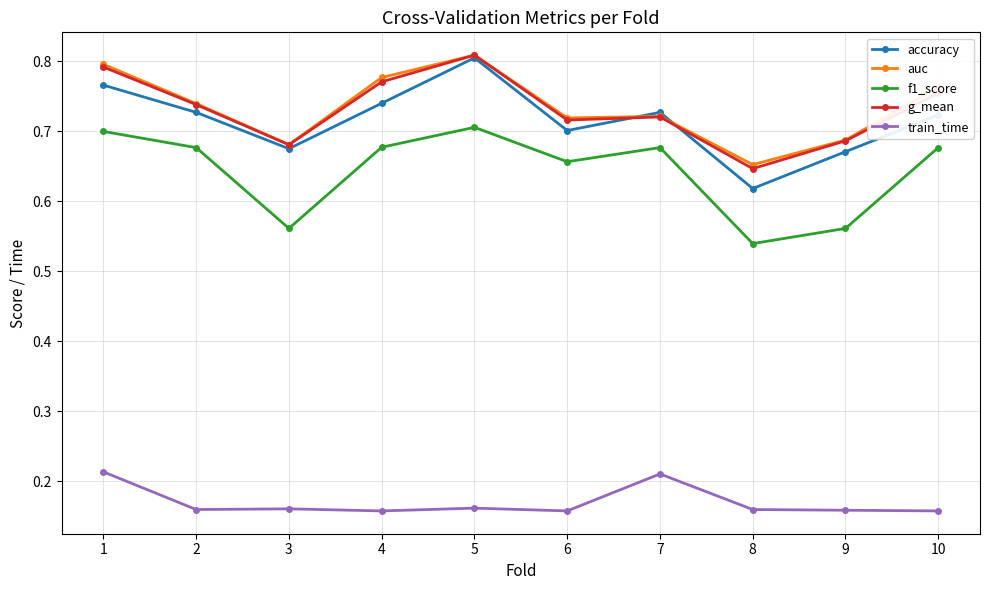

What is the total value across all series at 6?

3.0